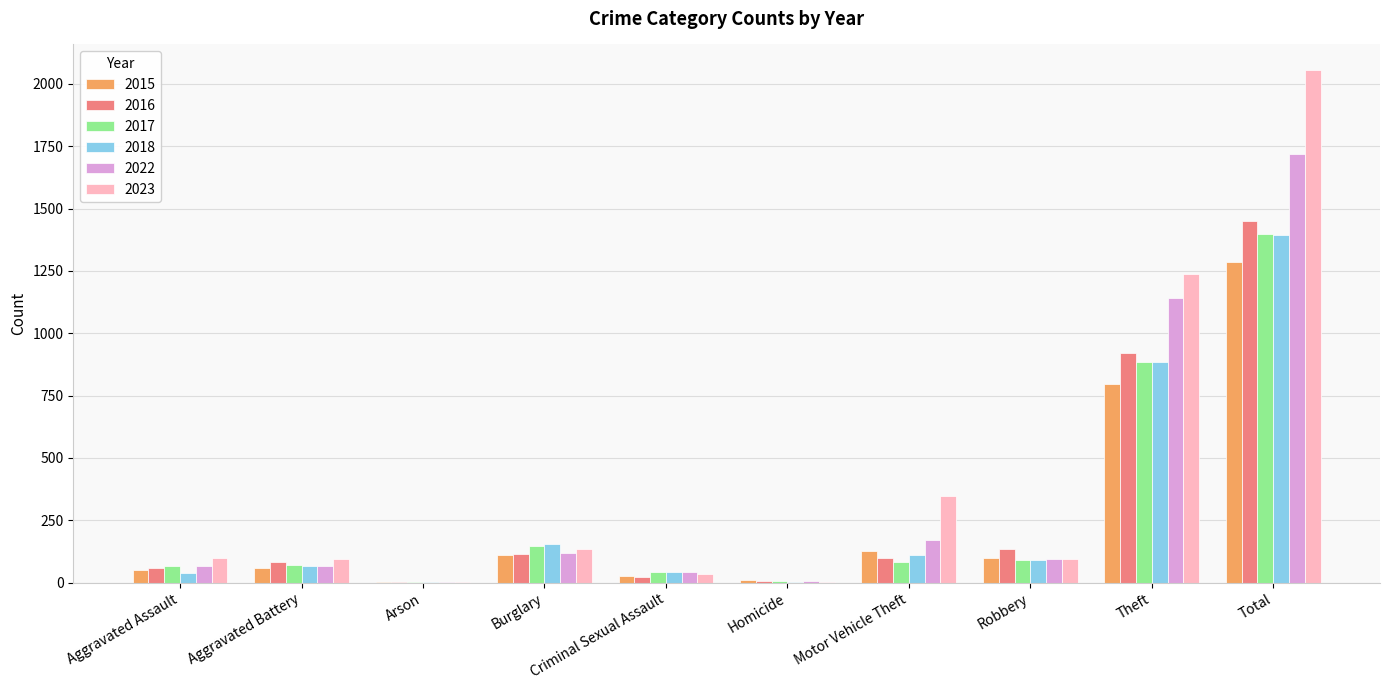

Which series has the largest range (max minus min)?

2023